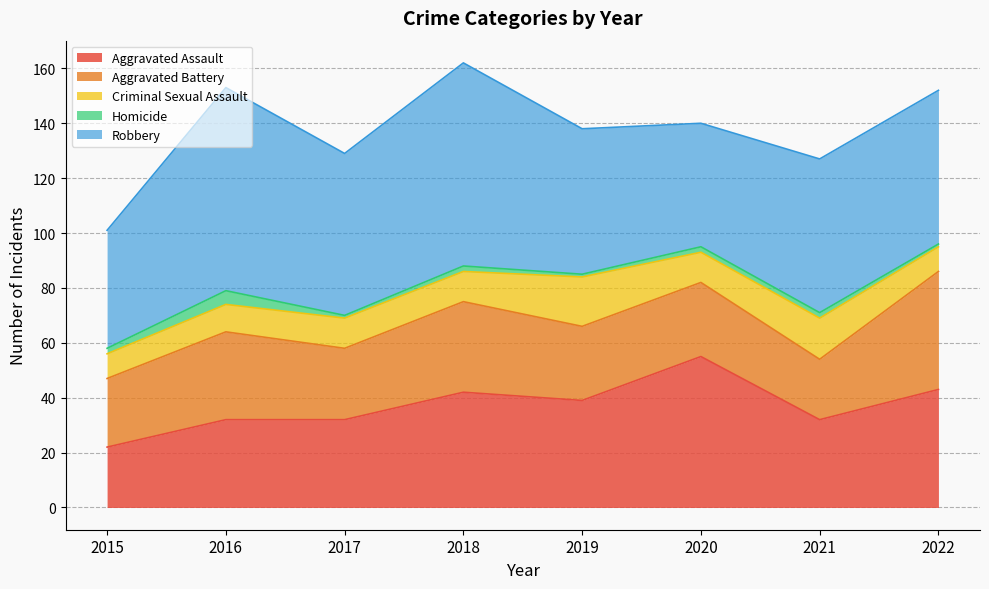

In Aggravated Battery, how many points are higher than both neighbors (excluding endpoints)?

2